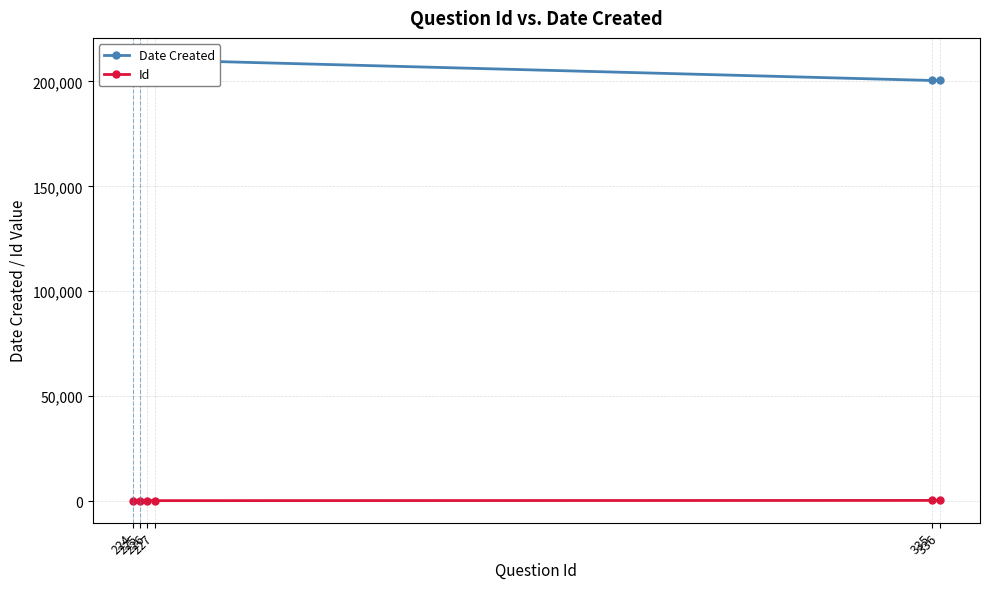

What are all the series names shown in the legend?

Date Created, Id